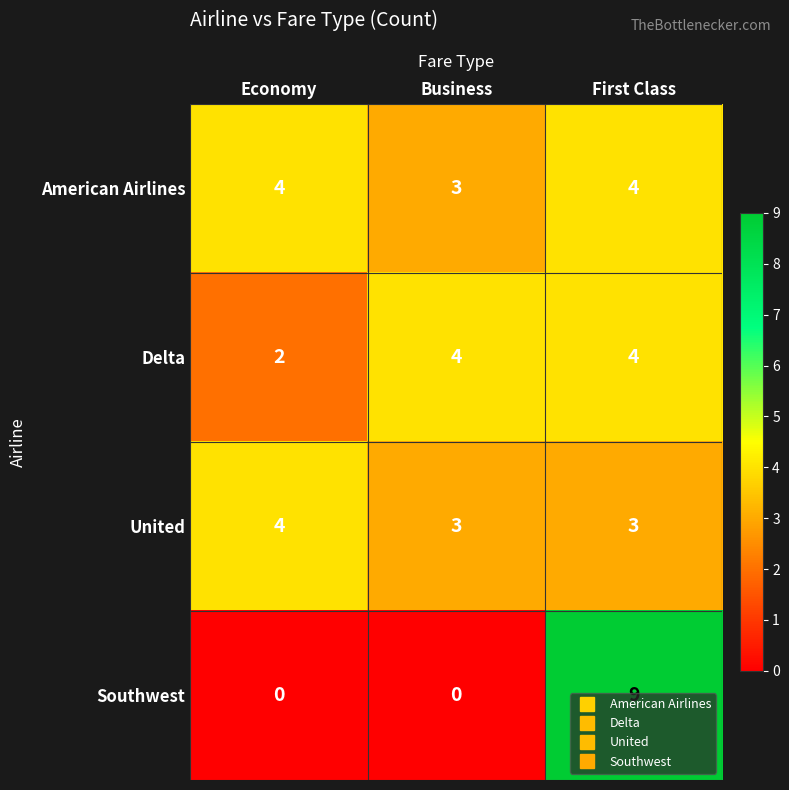

What is the average value of the Delta series?

3